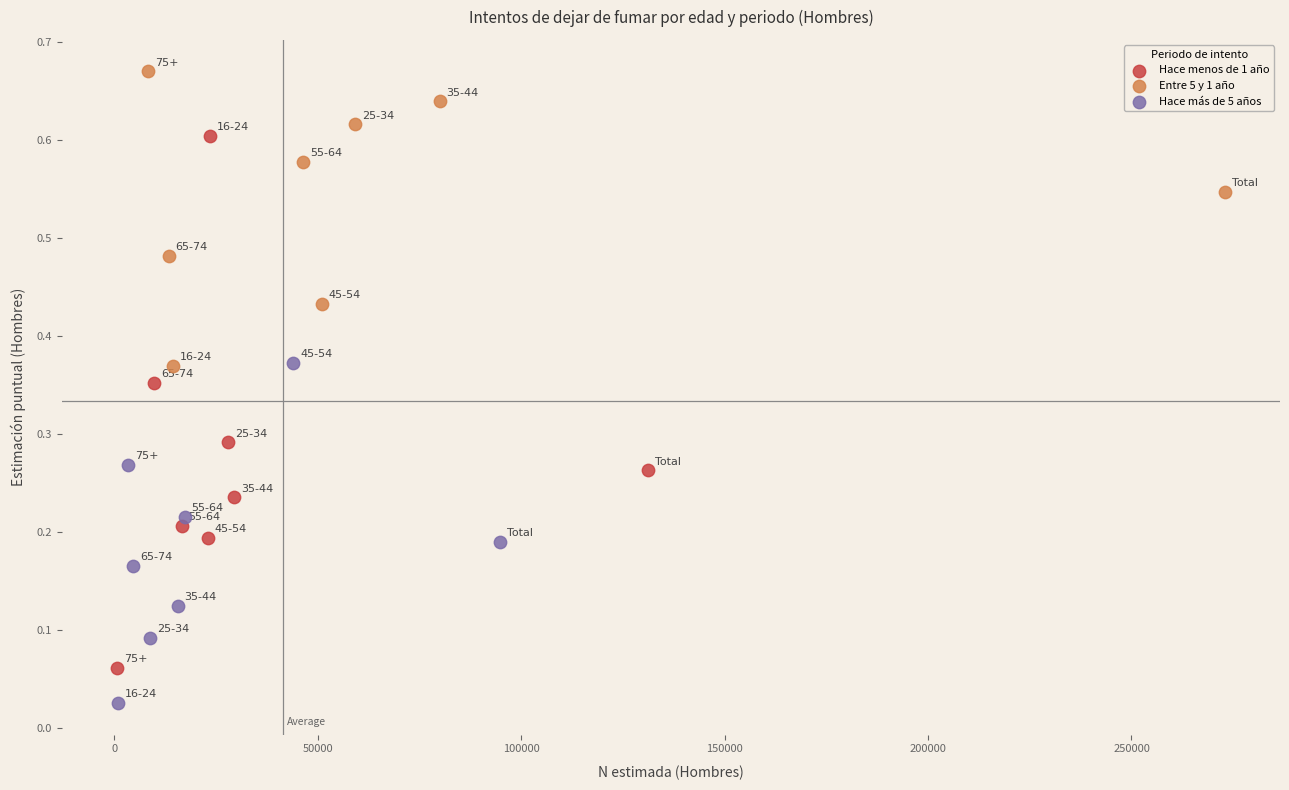

Which series contains the lowest Y value?

Hace más de 5 años